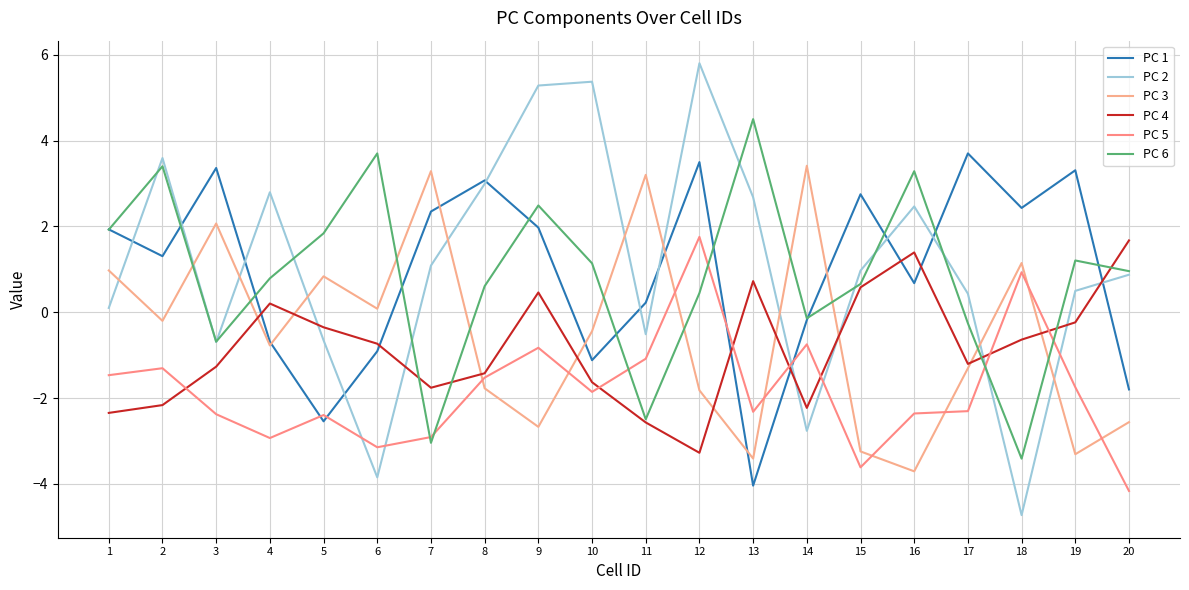

What is the total value across all series at 5?

-3.3